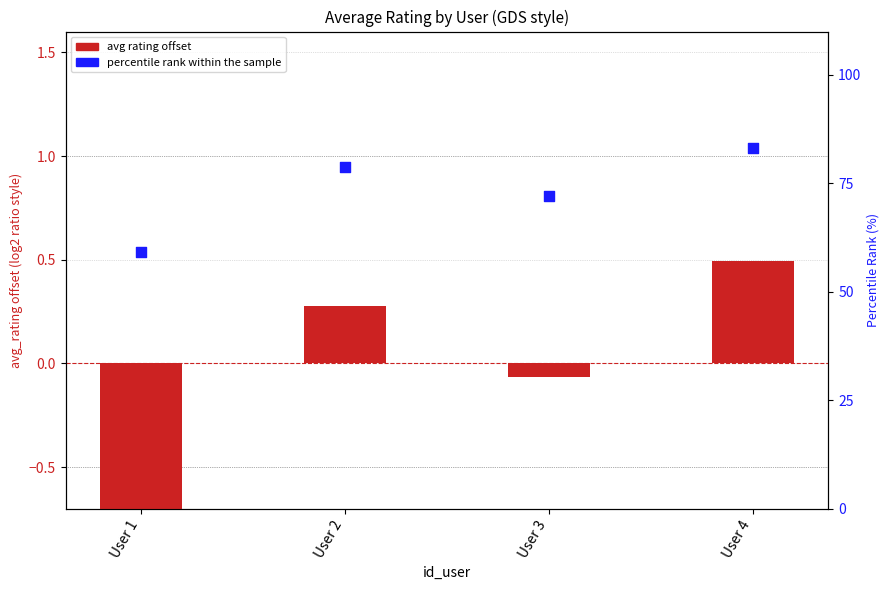

Is the value of percentile rank within the sample at User 2 greater than the value of log2 ratio (normalized) at User 1?

Yes